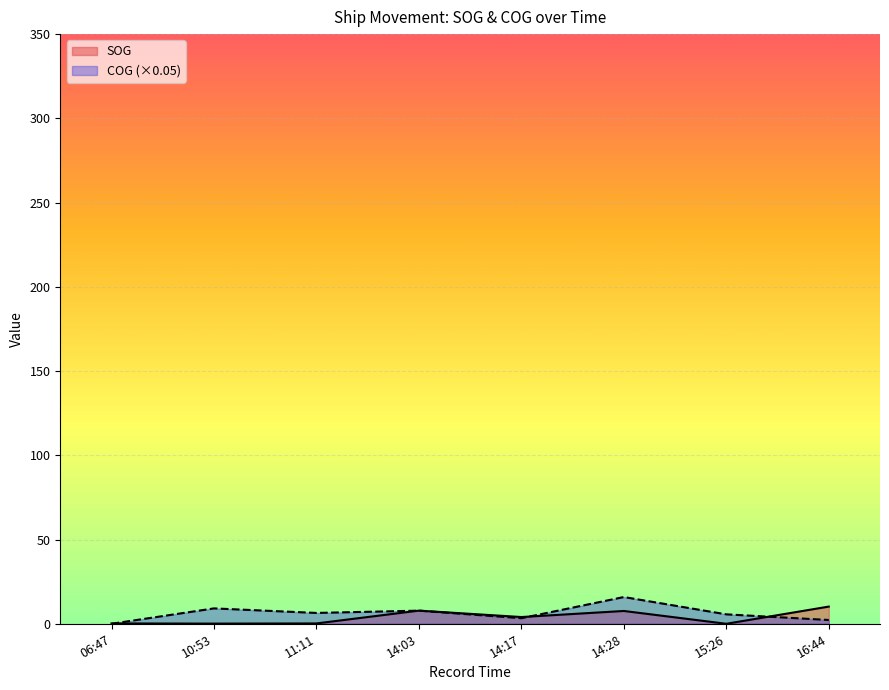

List the series in order of their peak value, lowest first.

SOG, COG (×0.05)